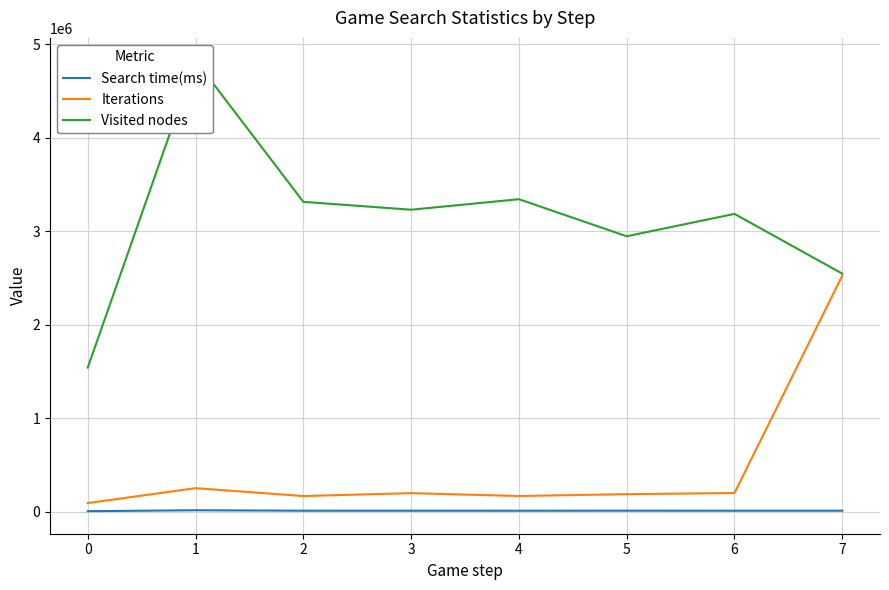

What is the maximum value for Search time(ms)?

14989